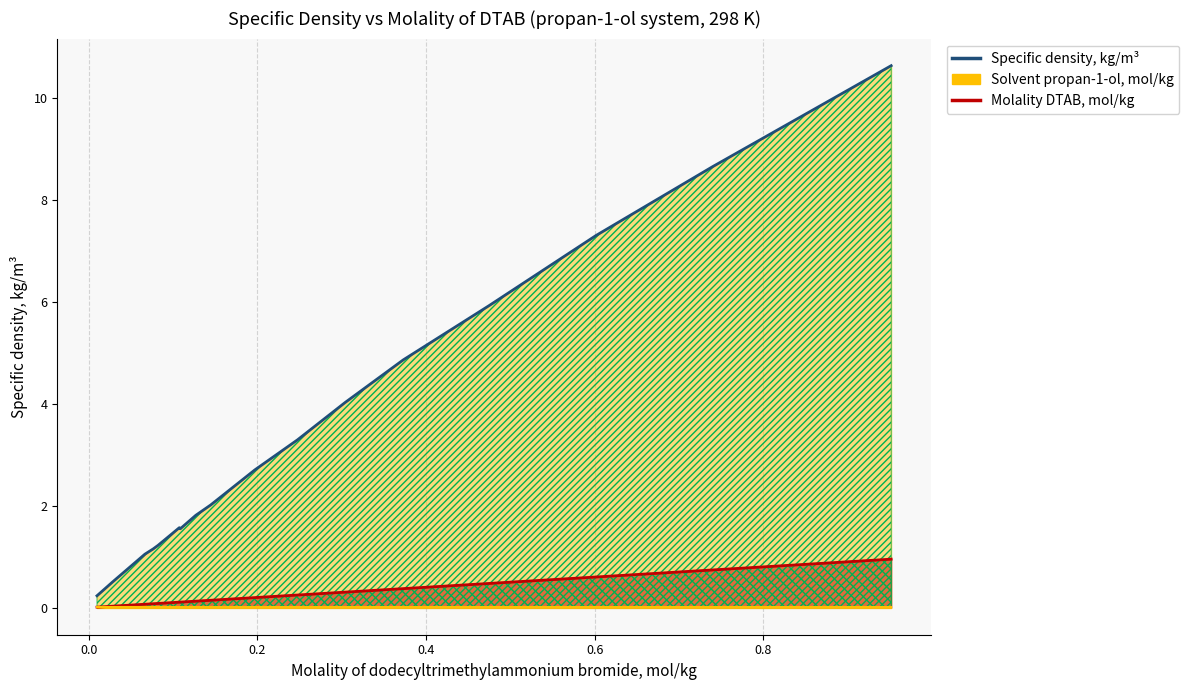

True or false: Solvent propan-1-ol, mol/kg (line) and Molality DTAB, mol/kg (line) intersect in this chart.

True